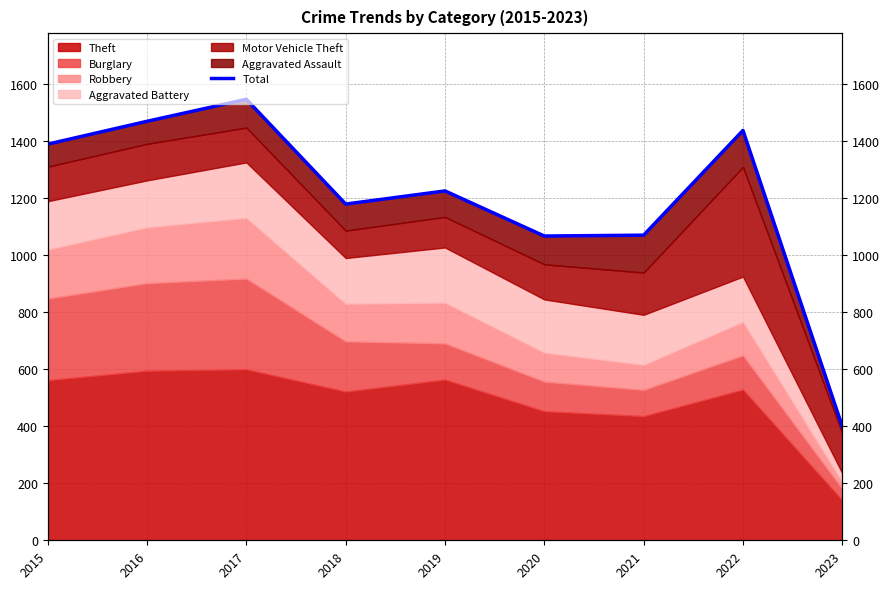

At which label does the data first exceed 1224?

2015